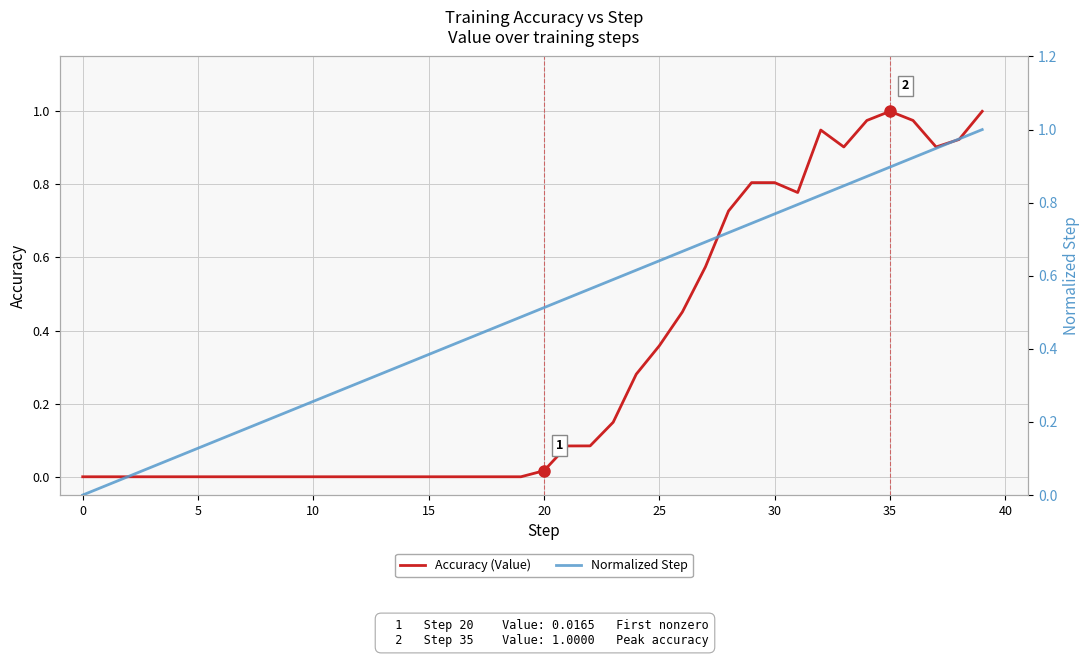

At which label does Accuracy (Value) reach its peak?

35